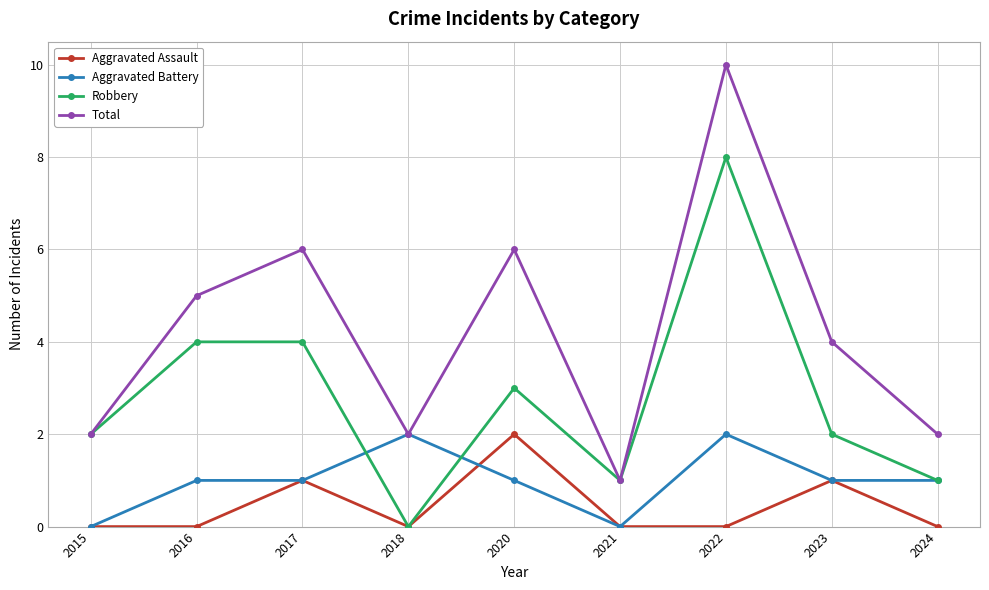

At which category is the sum across all series the highest?

2022